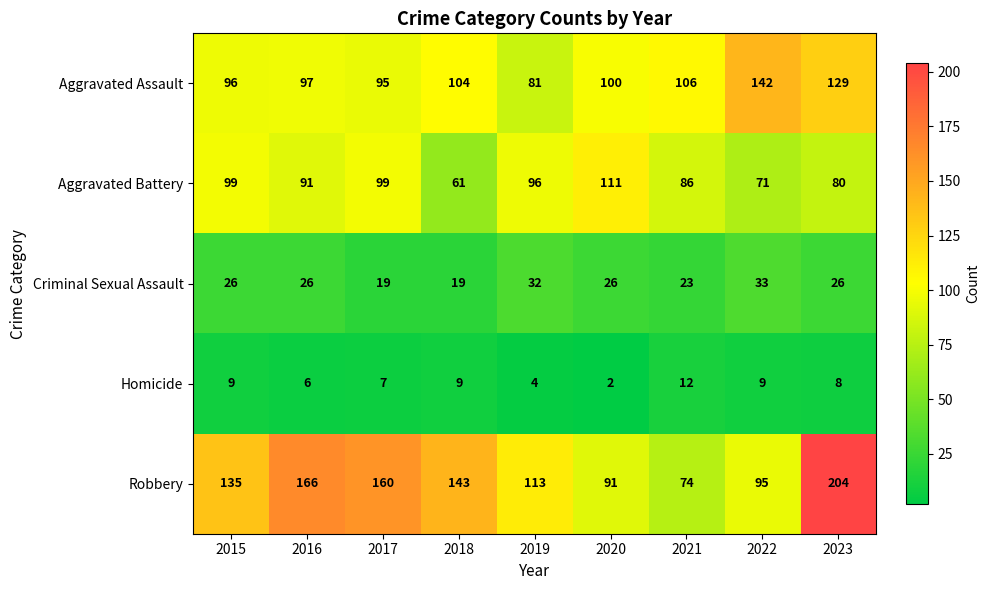

What value does the Robbery series have at 2019?

113